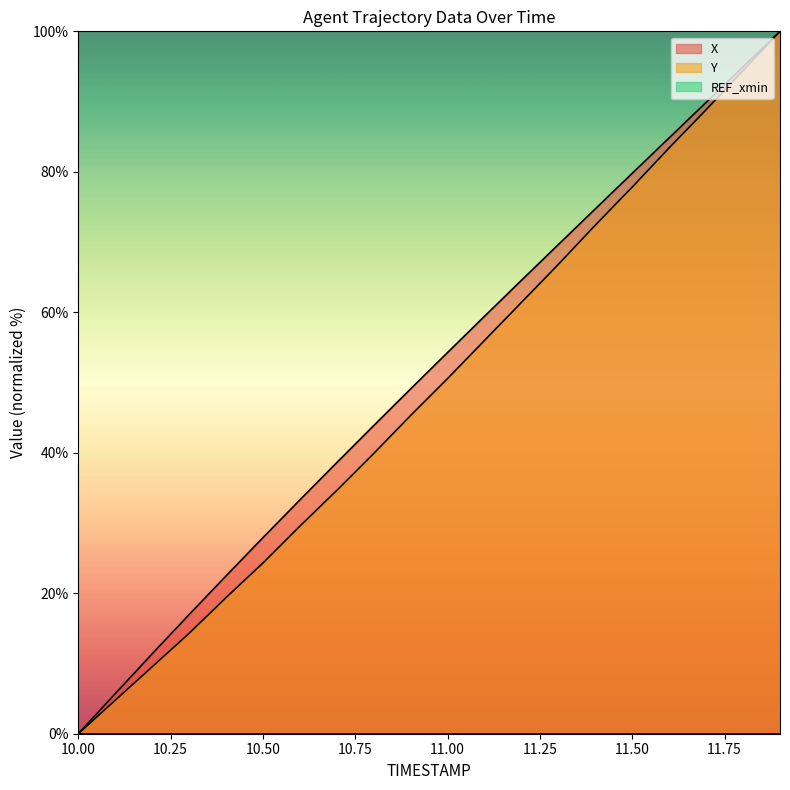

Reading left to right, transcribe all the data shown in this chart.

X: 10.0=0.0	10.1=5.7	10.2=11.4	10.3=17.0	10.4=22.5	10.5=27.9	10.6=33.3	10.7=38.6	10.8=43.9	10.9=49.1	11.0=54.3	11.1=59.4	11.2=64.6	11.3=69.7	11.4=74.7	11.5=79.8	11.6=84.8	11.7=89.9	11.8=95.0	11.9=100.0
Y: 10.0=0.0	10.1=4.8	10.2=9.5	10.3=14.3	10.4=19.4	10.5=24.3	10.6=29.6	10.7=34.6	10.8=39.9	10.9=45.3	11.0=50.6	11.1=56.0	11.2=61.4	11.3=66.8	11.4=72.4	11.5=77.8	11.6=83.4	11.7=88.8	11.8=94.4	11.9=100.0